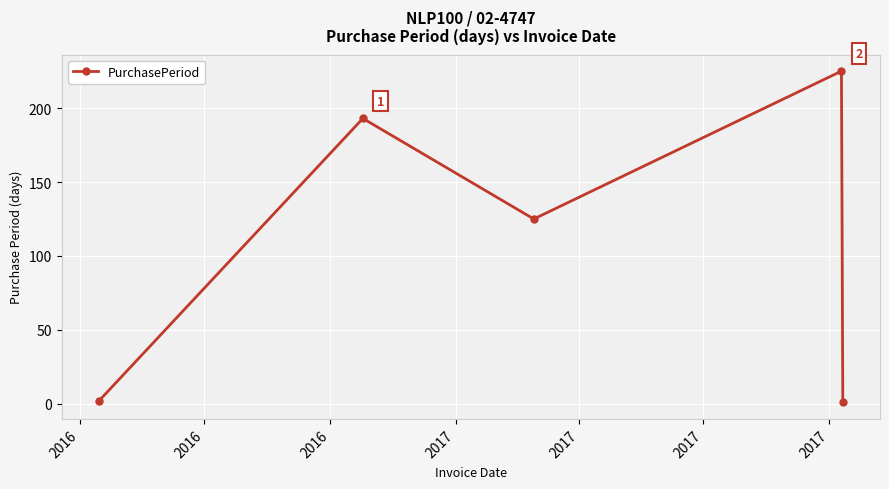

Reading left to right, transcribe all the data shown in this chart.

2	193	125	225	1